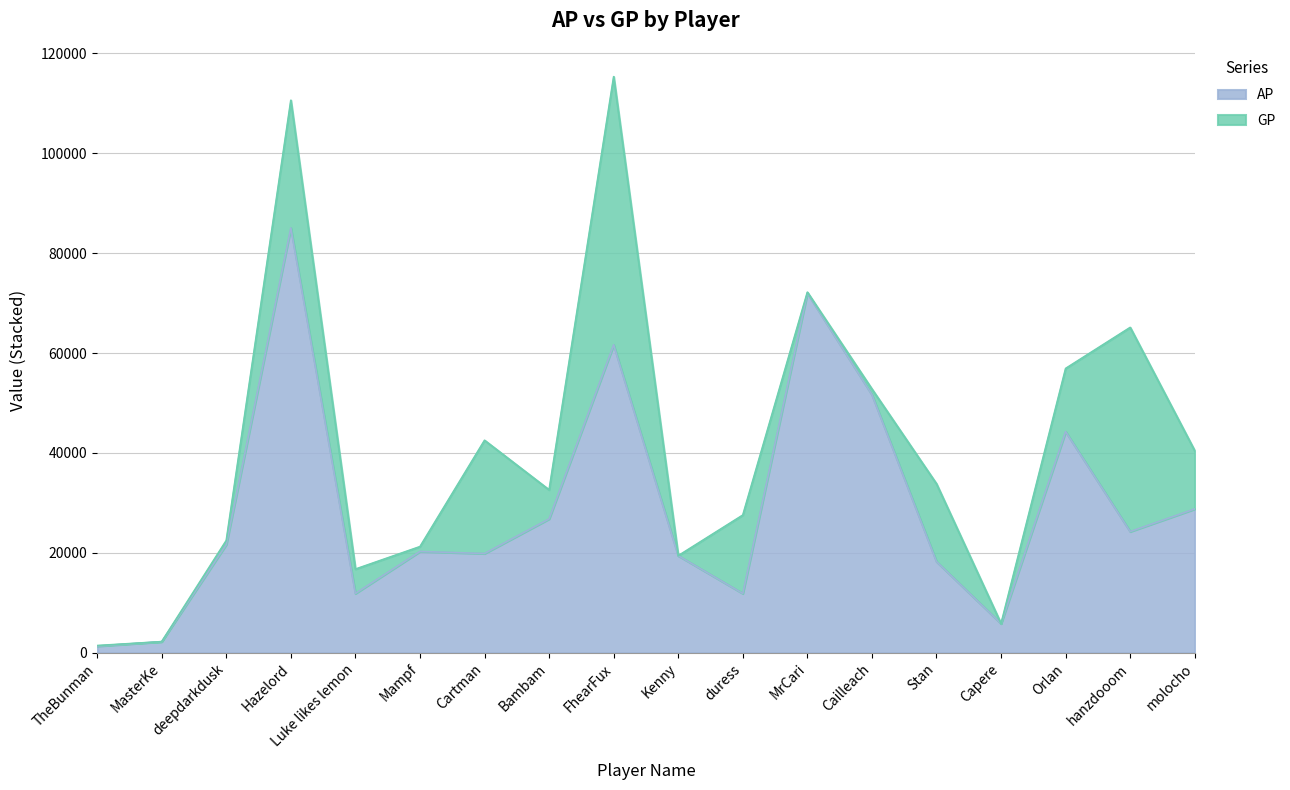

At which category is the sum across all series the highest?

FhearFux